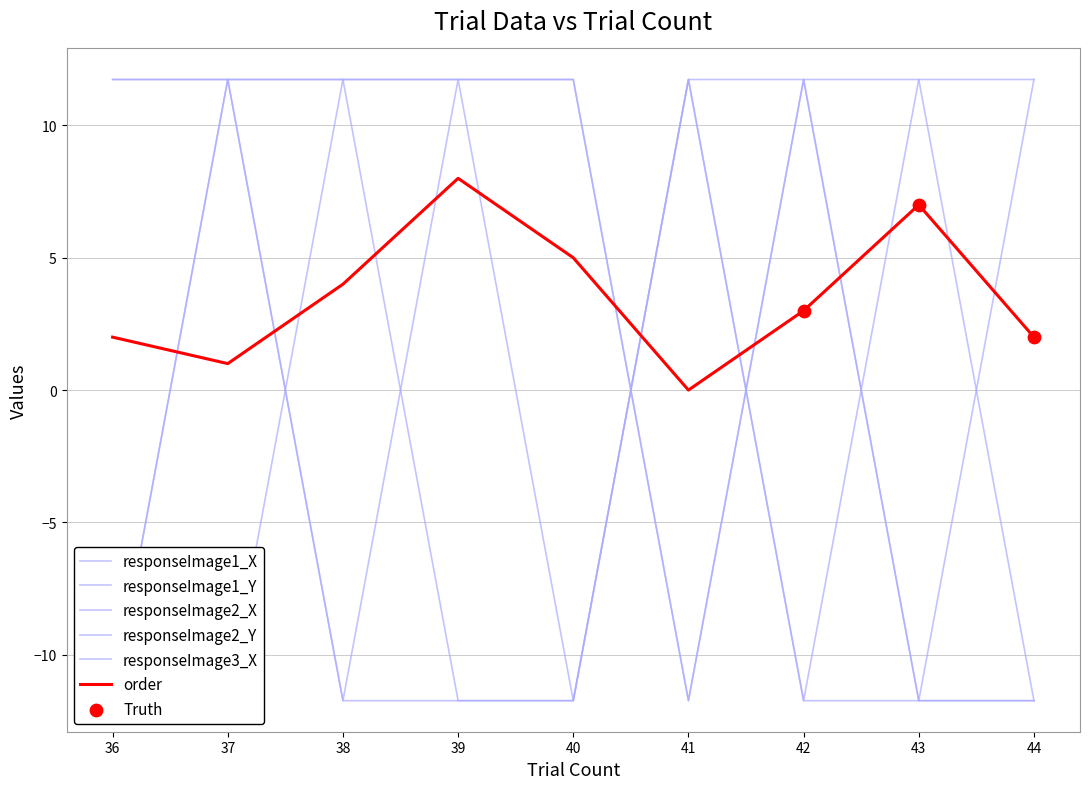

Is the value of responseImage2_Y at 42 greater than the value of order at 36?

Yes